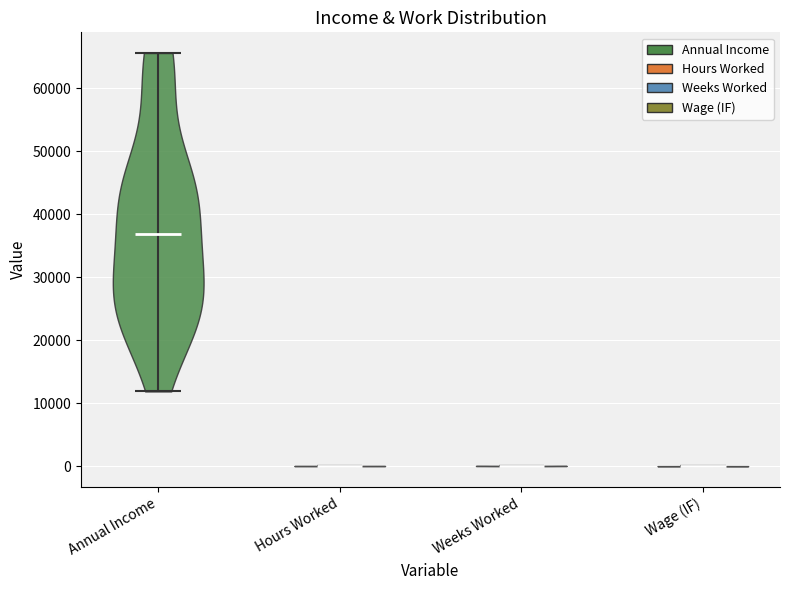

Reading left to right, read every violin against the y-axis: where its median line is, and the lowest and highest points it reaches. The values are not printed on the chart, so give them approximately, as read against the axis.

Annual Income: median line 37000, lowest point 12000, highest point 66000
Hours Worked: median line 0, lowest point 0, highest point 0
Weeks Worked: median line 0, lowest point 0, highest point 0
Wage (IF): median line 0, lowest point 0, highest point 0